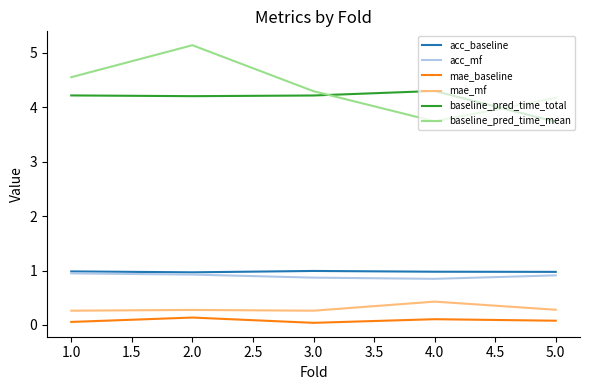

What value does the mae_baseline series have at 2.0?

0.1